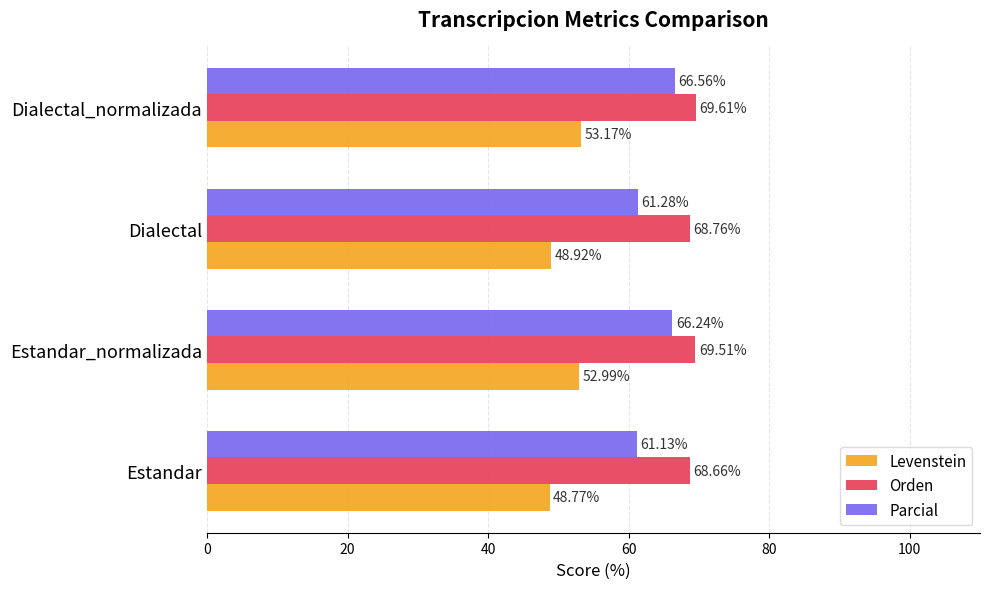

What are all the series names shown in the legend?

Levenstein, Orden, Parcial